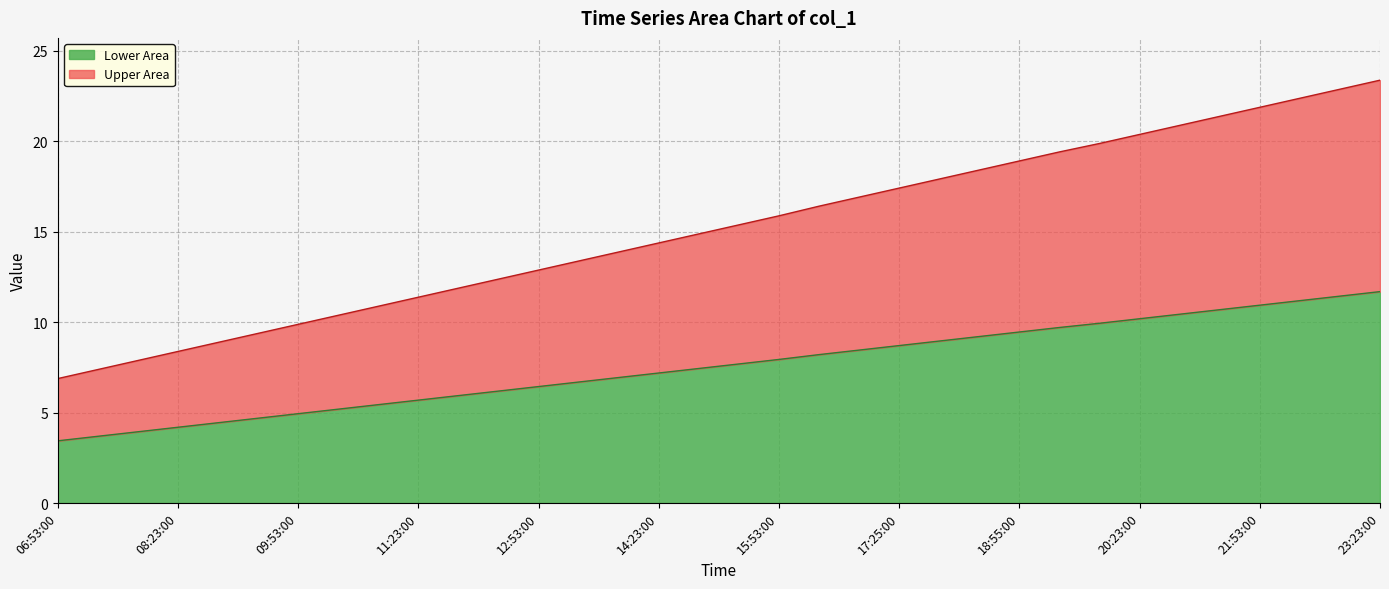

True or false: the data has more than 0 interior local peaks.

False